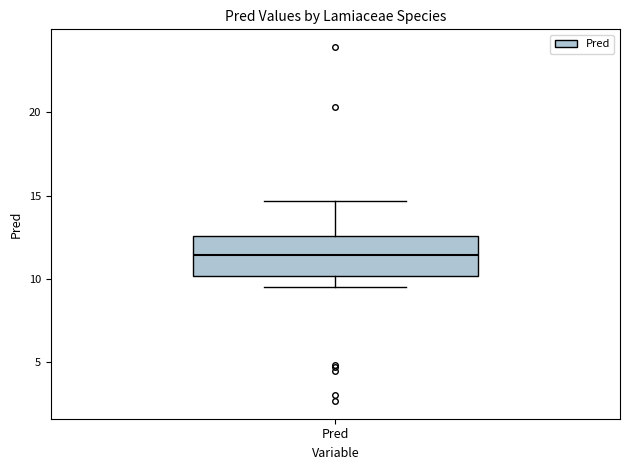

Where does the median line of the box for Pred sit on the y-axis? The values are not printed on the chart, so give them approximately, as read against the axis.

11.5